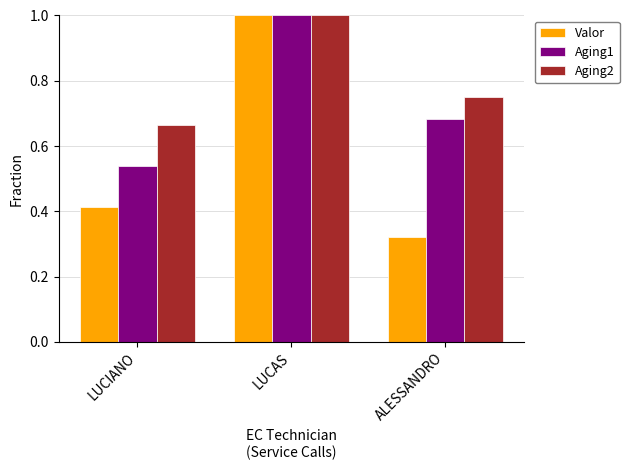

What is the label of the 3rd bar from the right?

LUCIANO